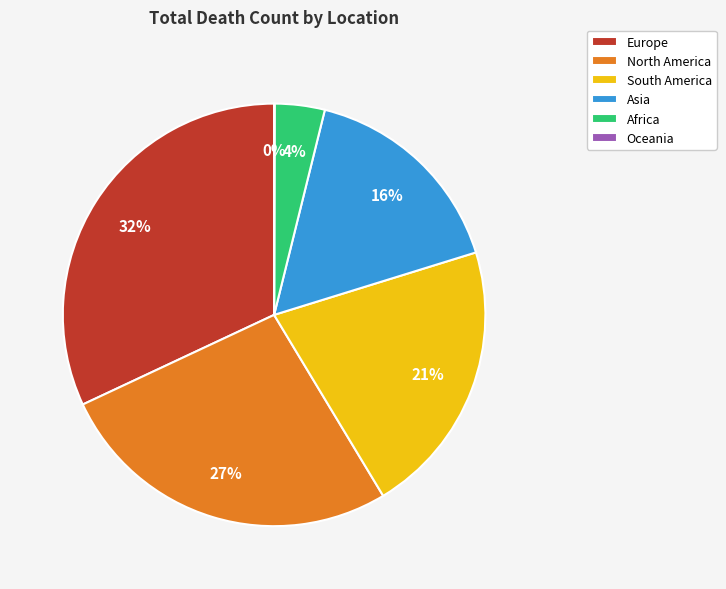

To the nearest percent, what is the difference between the largest and smallest slice percentages?

32%